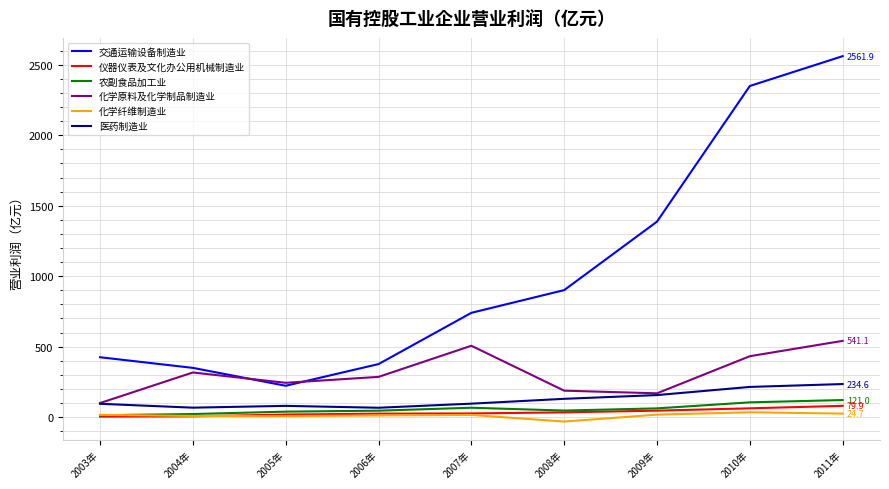

True or false: 化学原料及化学制品制造业 and 化学纤维制造业 cross at least once.

False